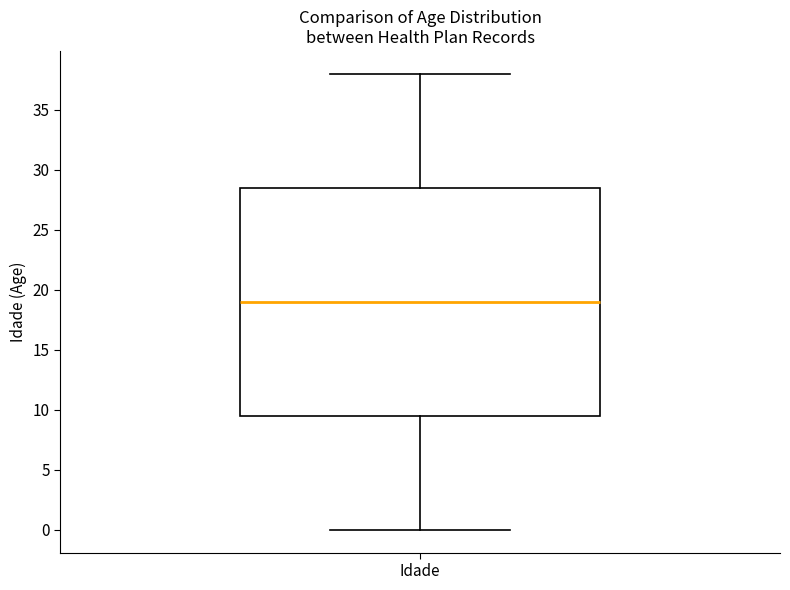

Read this box plot against the y-axis: the position of the median line, the range covered by the box, and the ends of both whiskers. The values are not printed on the chart, so give them approximately, as read against the axis.

median 19.0, box 9.5 to 28.5, whiskers 0.0 to 38.0